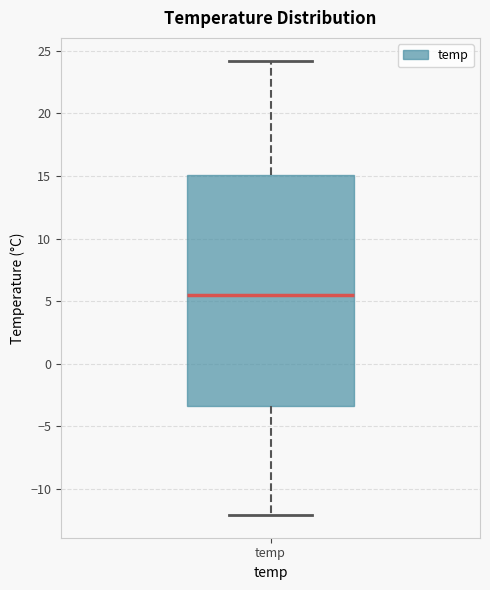

Where does the upper whisker of the box for temp end on the y-axis? The values are not printed on the chart, so give them approximately, as read against the axis.

24.0